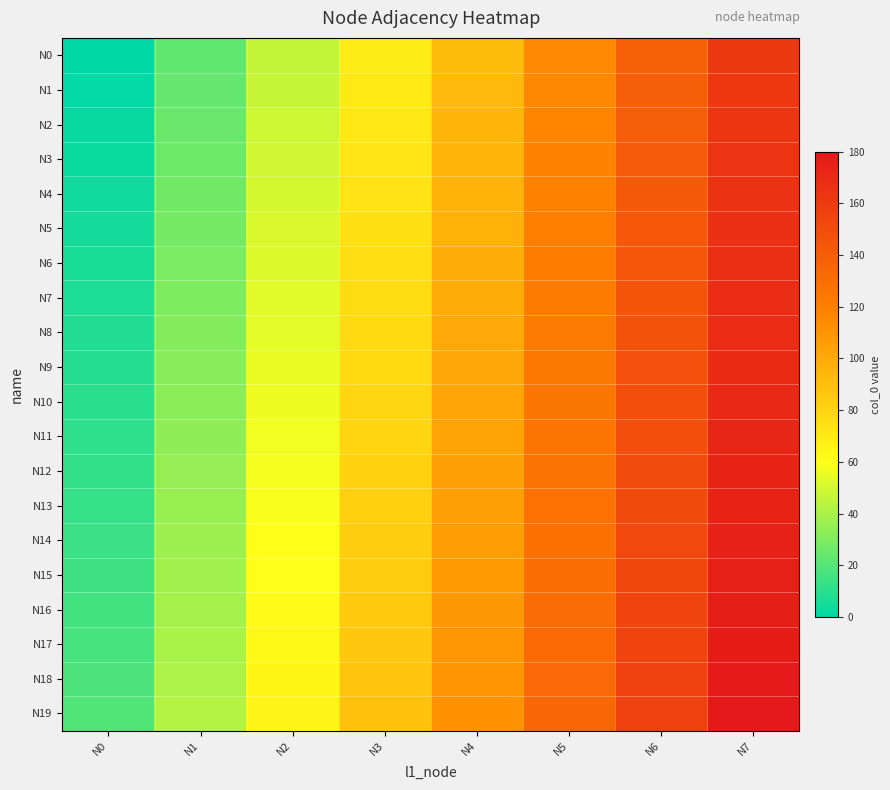

Reading left to right, what are all the values shown in this chart?

N0: N0=0	N1=23	N2=46	N3=69	N4=92	N5=115	N6=138	N7=161
N1: N0=1	N1=24	N2=47	N3=70	N4=93	N5=116	N6=139	N7=162
N2: N0=2	N1=25	N2=48	N3=71	N4=94	N5=117	N6=140	N7=163
N3: N0=3	N1=26	N2=49	N3=72	N4=95	N5=118	N6=141	N7=164
N4: N0=4	N1=27	N2=50	N3=73	N4=96	N5=119	N6=142	N7=165
N5: N0=5	N1=28	N2=51	N3=74	N4=97	N5=120	N6=143	N7=166
N6: N0=6	N1=29	N2=52	N3=75	N4=98	N5=121	N6=144	N7=167
N7: N0=7	N1=30	N2=53	N3=76	N4=99	N5=122	N6=145	N7=168
N8: N0=8	N1=31	N2=54	N3=77	N4=100	N5=123	N6=146	N7=169
N9: N0=9	N1=32	N2=55	N3=78	N4=101	N5=124	N6=147	N7=170
N10: N0=10	N1=33	N2=56	N3=79	N4=102	N5=125	N6=148	N7=171
N11: N0=11	N1=34	N2=57	N3=80	N4=103	N5=126	N6=149	N7=172
N12: N0=12	N1=35	N2=58	N3=81	N4=104	N5=127	N6=150	N7=173
N13: N0=13	N1=36	N2=59	N3=82	N4=105	N5=128	N6=151	N7=174
N14: N0=14	N1=37	N2=60	N3=83	N4=106	N5=129	N6=152	N7=175
N15: N0=15	N1=38	N2=61	N3=84	N4=107	N5=130	N6=153	N7=176
N16: N0=16	N1=39	N2=62	N3=85	N4=108	N5=131	N6=154	N7=177
N17: N0=17	N1=40	N2=63	N3=86	N4=109	N5=132	N6=155	N7=178
N18: N0=18	N1=41	N2=64	N3=87	N4=110	N5=133	N6=156	N7=179
N19: N0=19	N1=42	N2=65	N3=88	N4=111	N5=134	N6=157	N7=180